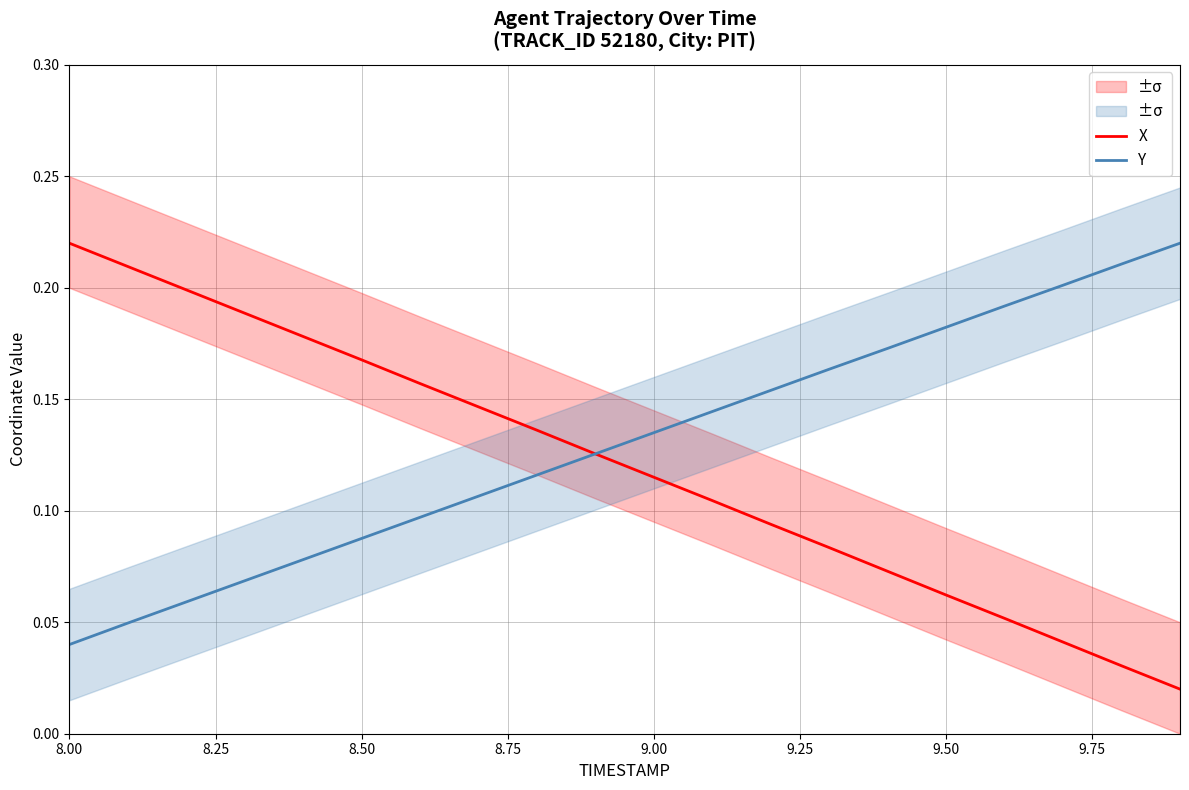

At which label is Y closest to 0?

8.00